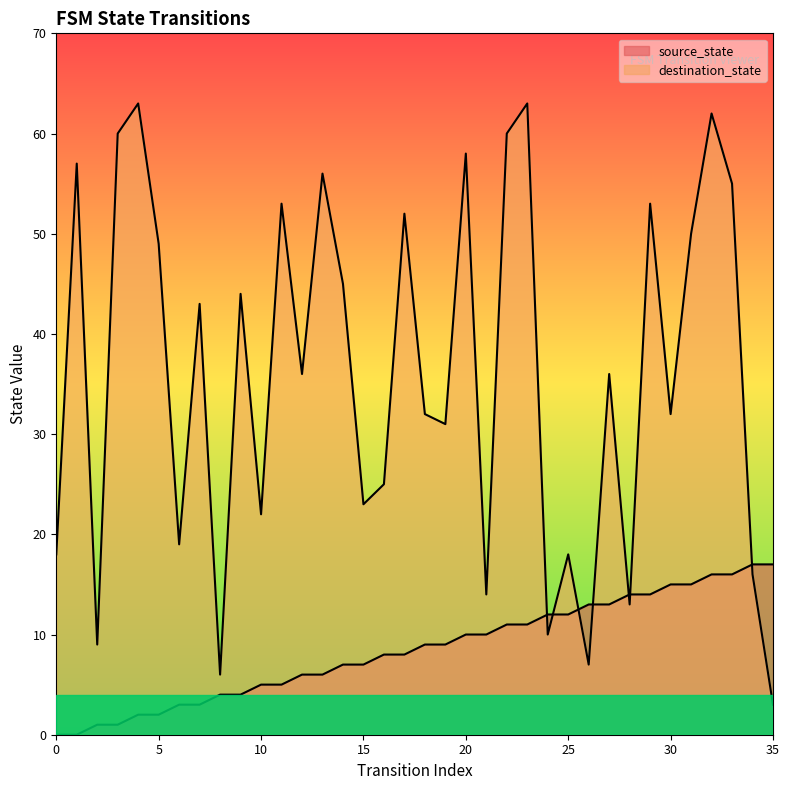

True or false: source_state and destination_state intersect in this chart.

True